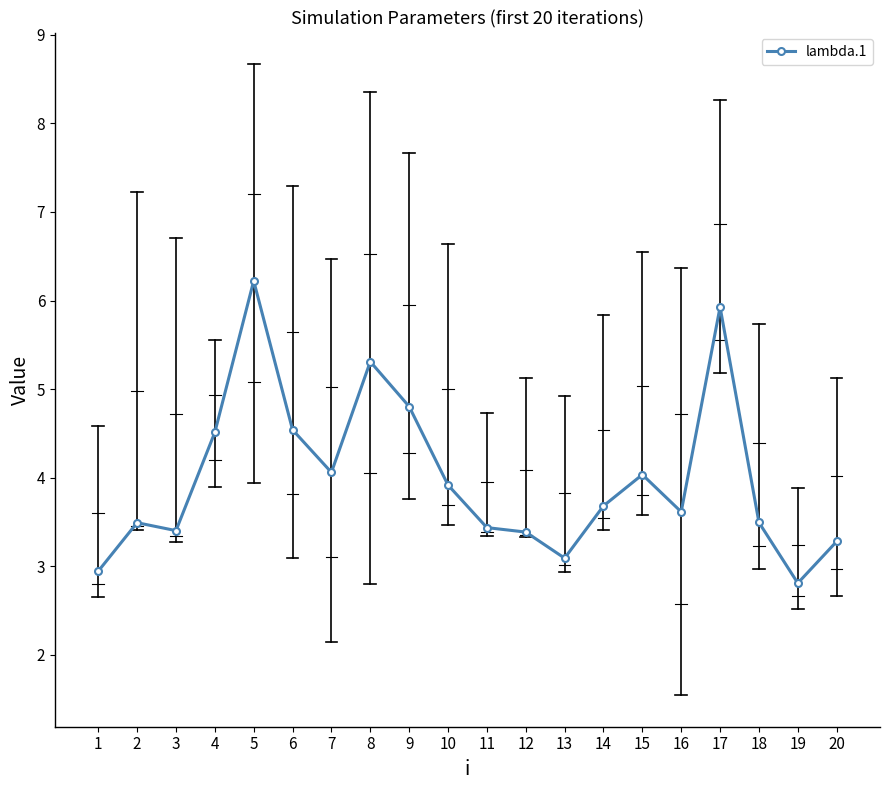

What is the value of the 1st point from the left?

2.9